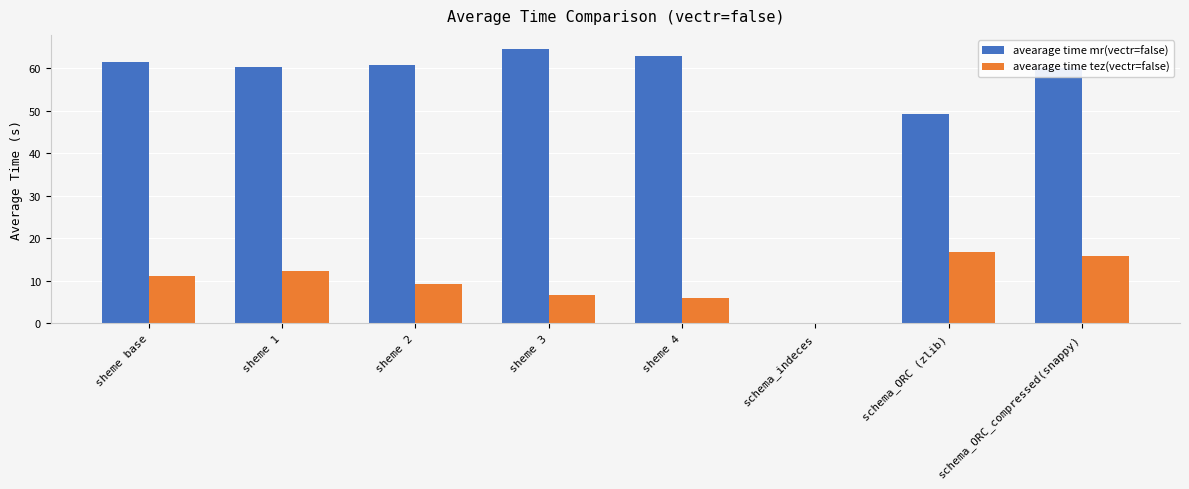

What is the sum of the avearage time mr(vectr=false) values at schema_ORC (zlib) and sheme 4?

112.2